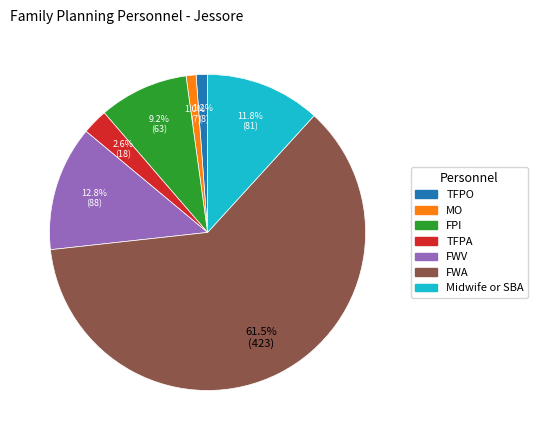

Is FWA the majority of the pie?

Yes